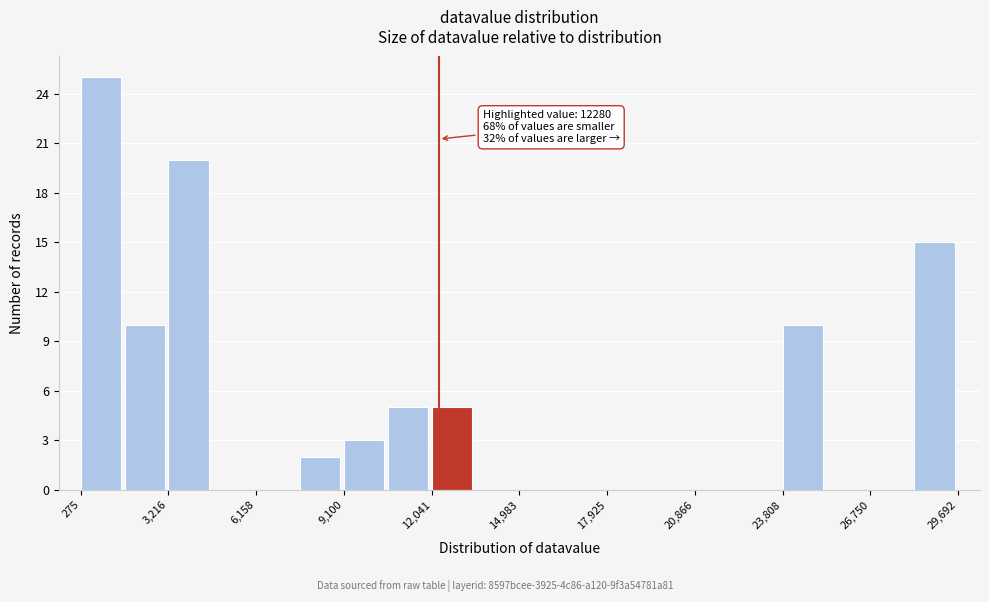

Around what value on the x-axis is the tallest bar? Give the approximate position of its centre, as read against the axis.

1000